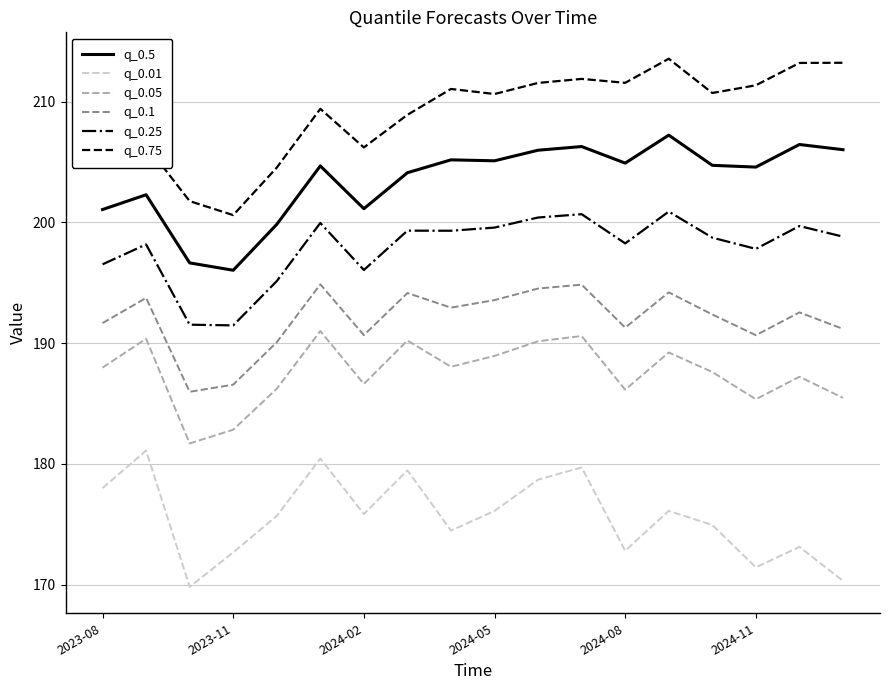

What is the difference between the maximum and minimum values in the q_0.1 series?

8.9